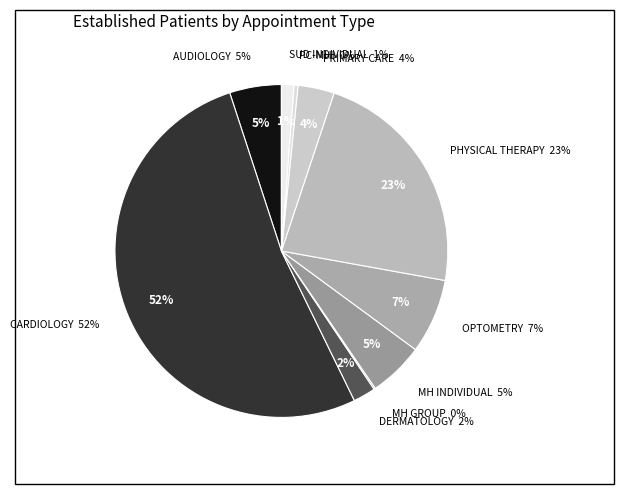

To the nearest percent, what is the combined percentage of PRIMARY CARE - MENTAL HEALTH INTEGRATED and MENTAL HEALTH GROUP?

1%